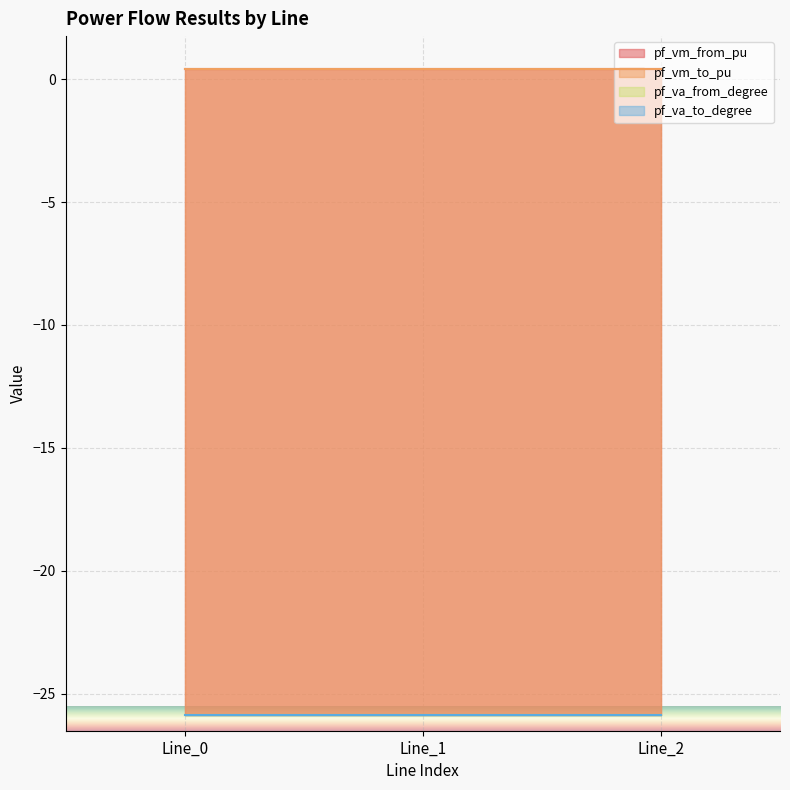

What is the highest value of the pf_vm_from_pu series?

0.4